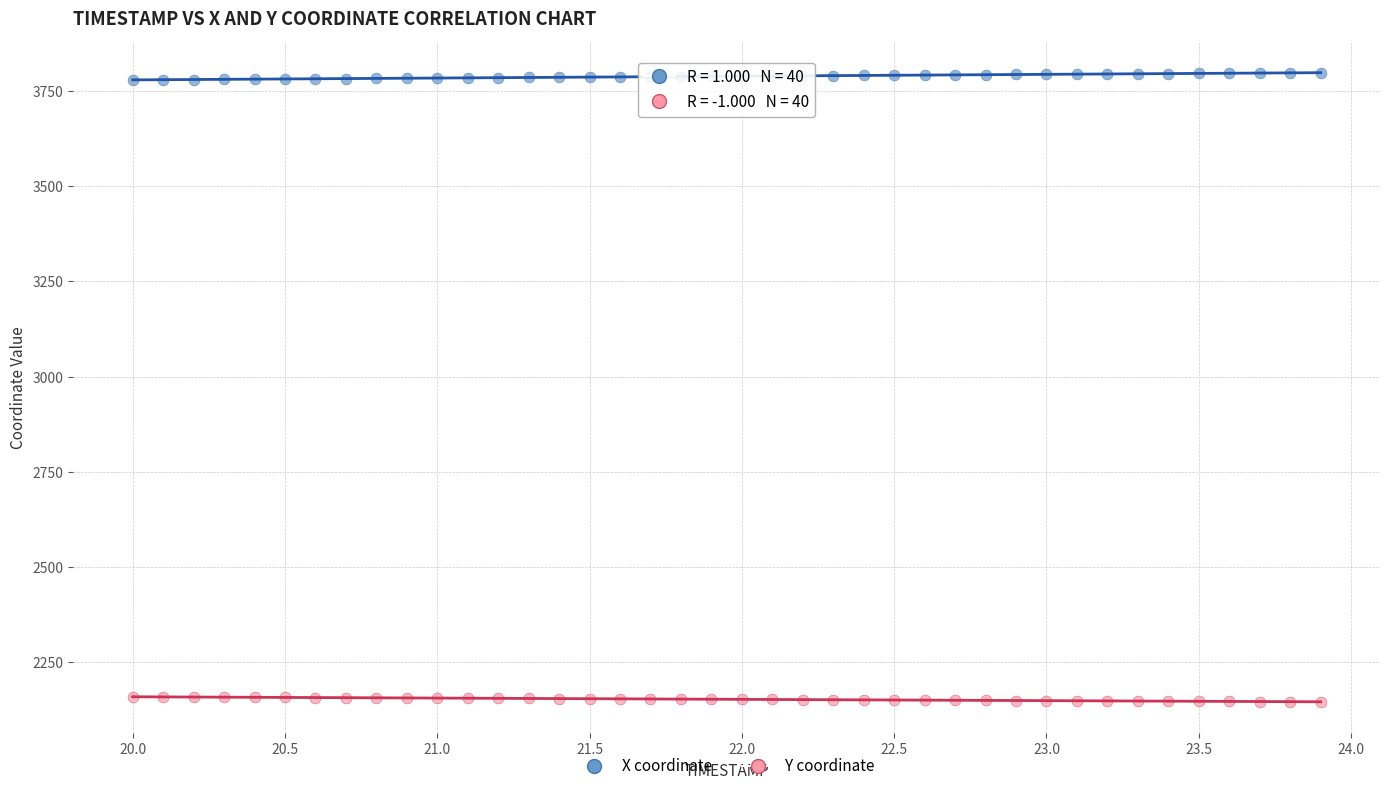

What are all the series names shown in the legend?

X coordinate, Y coordinate